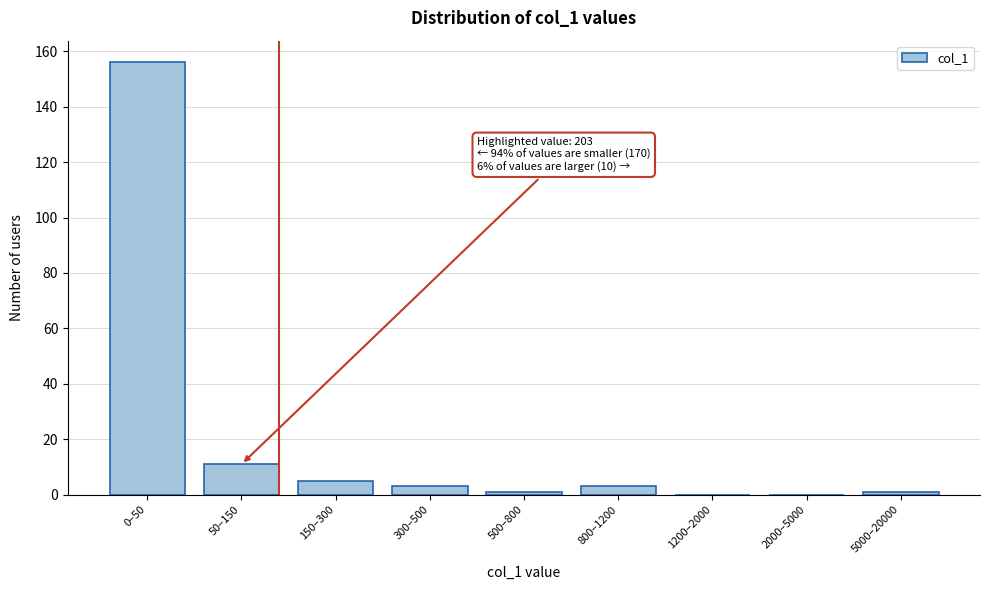

Reading right to left, list all the values displayed in this chart.

5000–20000=1	2000–5000=0	1200–2000=0	800–1200=3	500–800=1	300–500=3	150–300=5	50–150=11	0–50=156